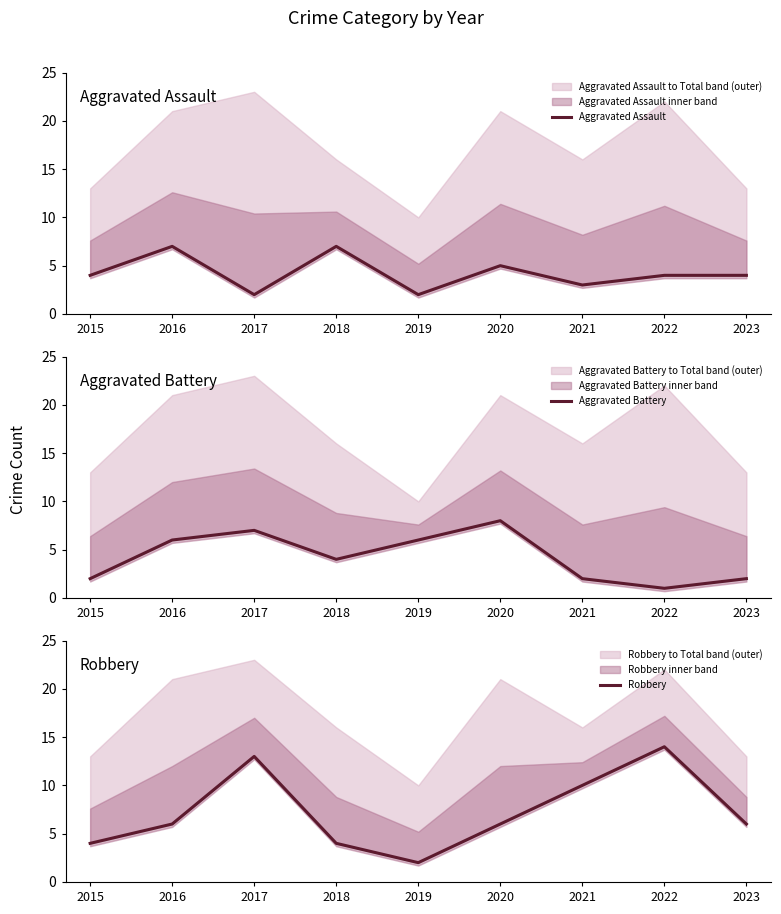

Does the chart display data point markers on the line(s)?

No